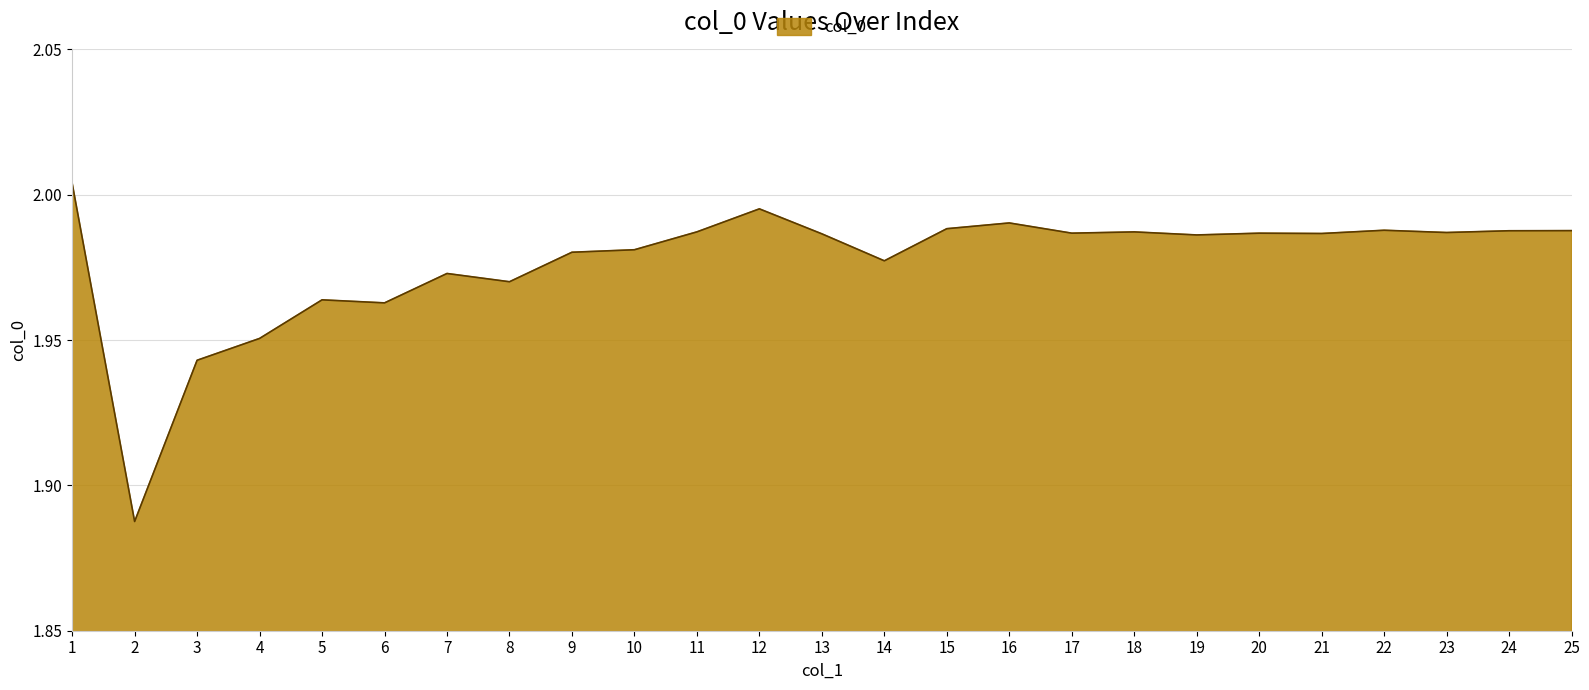

Between 3 and 18, which is larger?

18